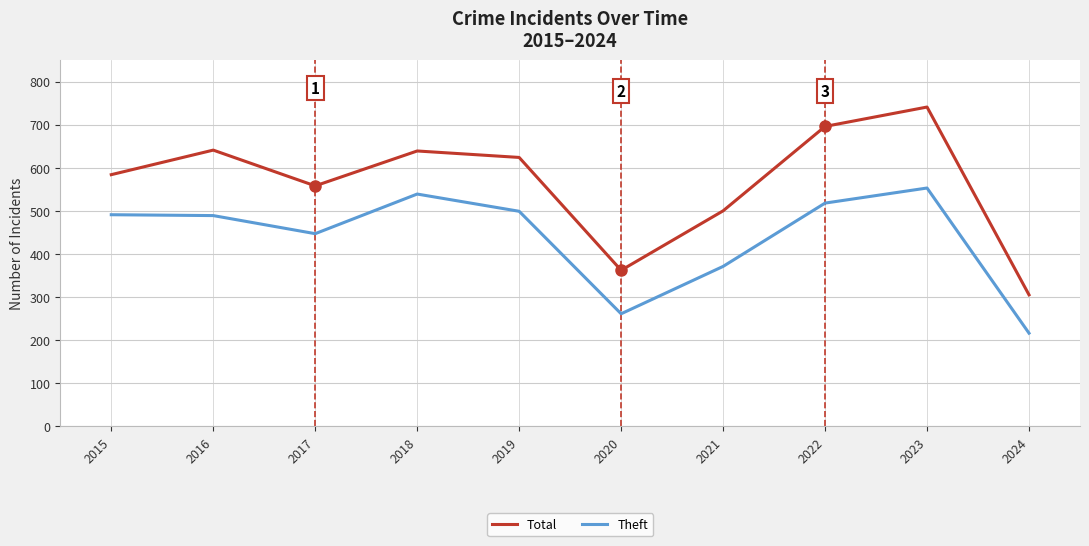

What is the difference between the second highest and minimum values in the Total series?

391